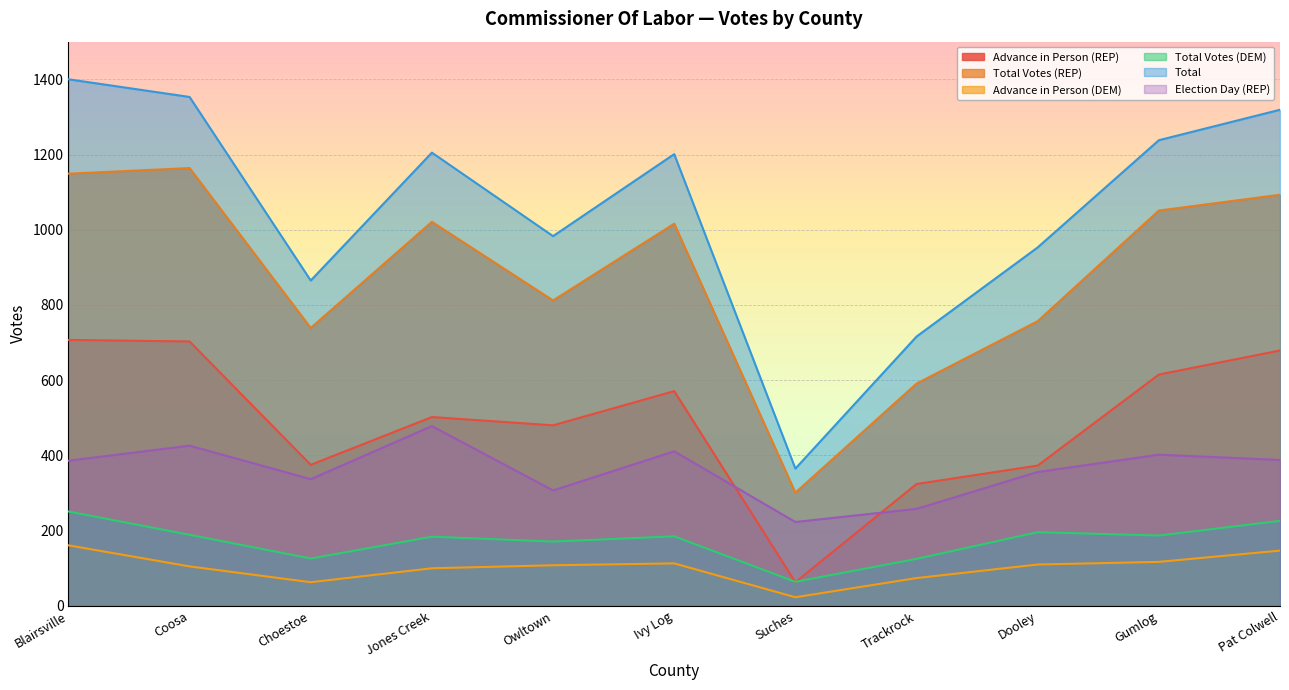

True or false: Election Day (REP) and Total Votes (REP) cross at least once.

False